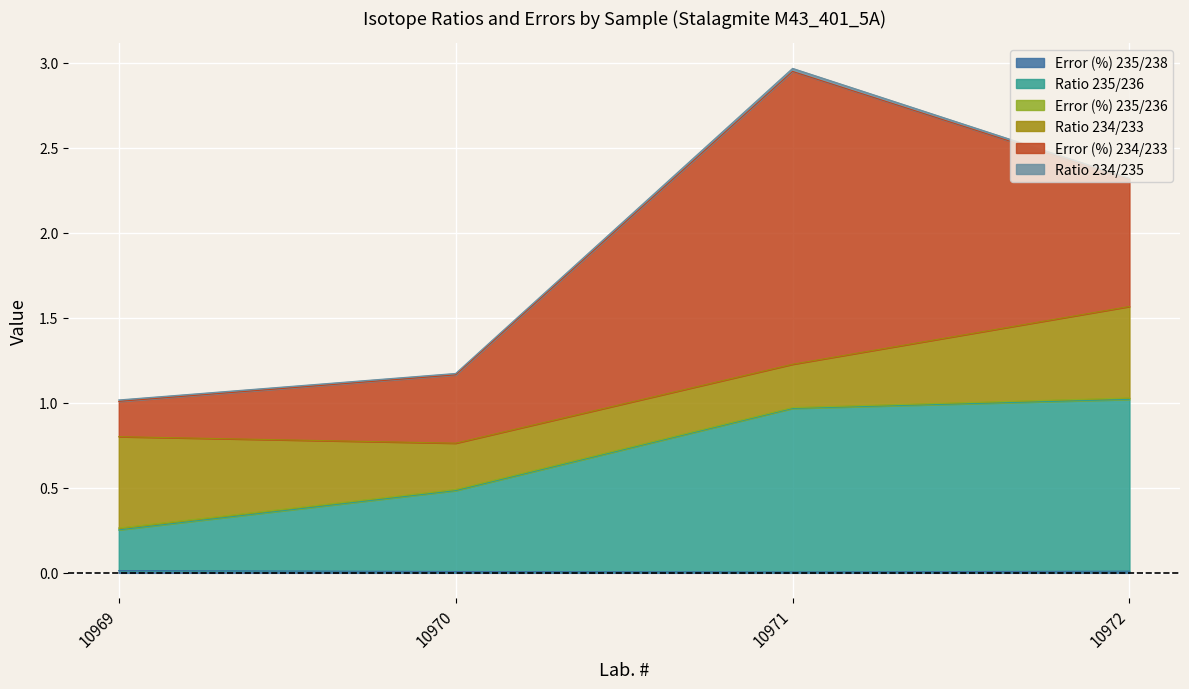

Which series changed the most between 10969 and 10970?

Ratio 234/233